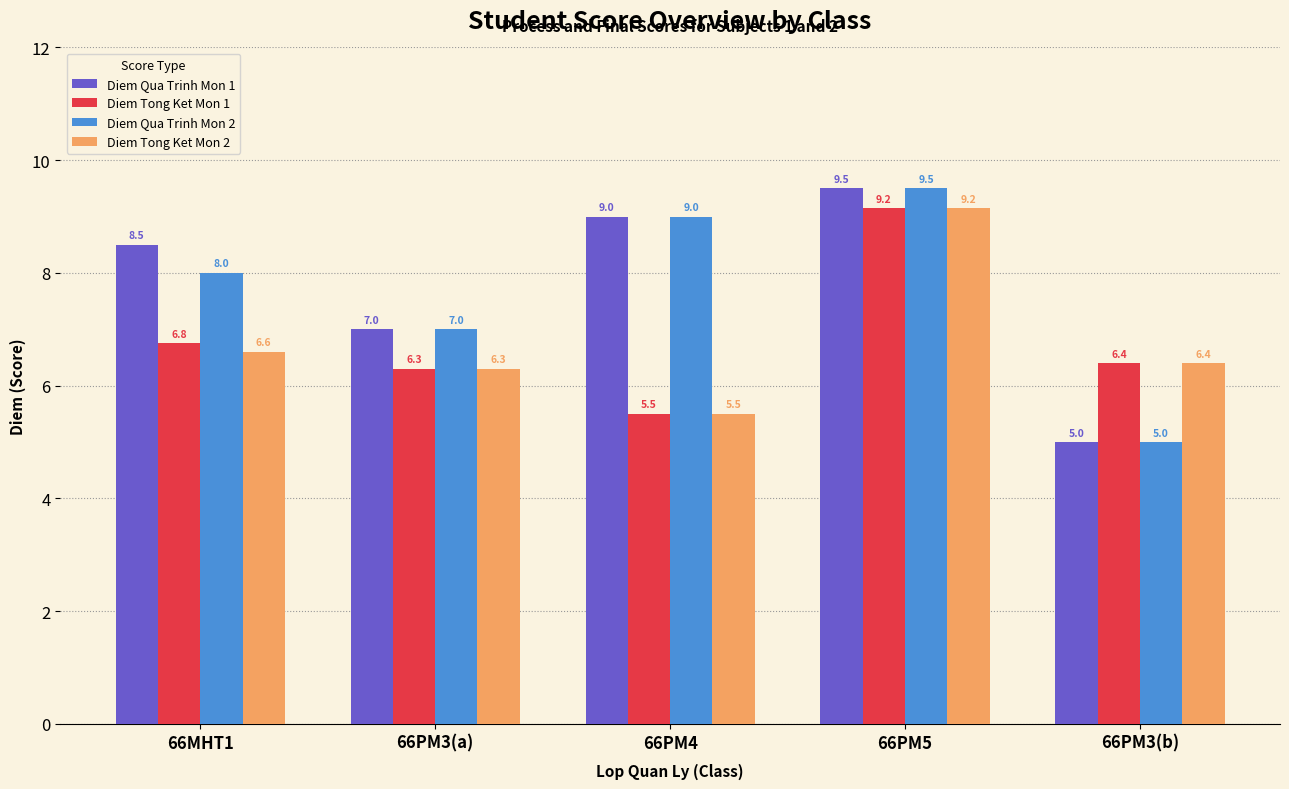

What is the difference between the highest and lowest values at 66PM3(a)?

0.7